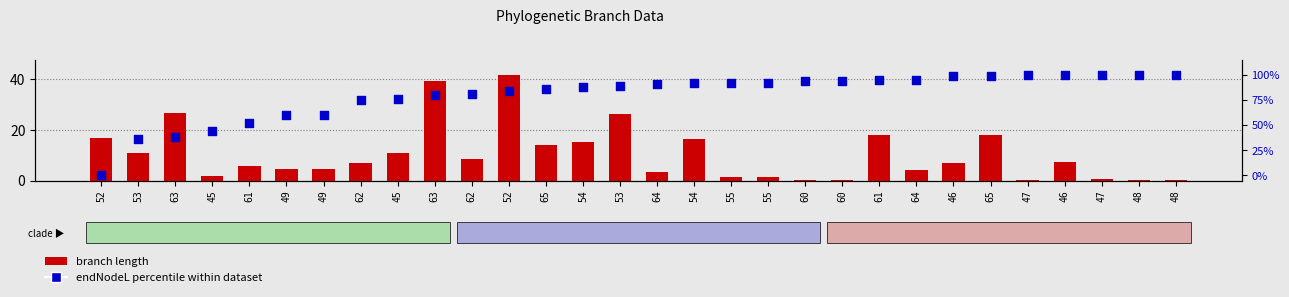

Which series has the largest total across all categories?

endNodeL (normalized)